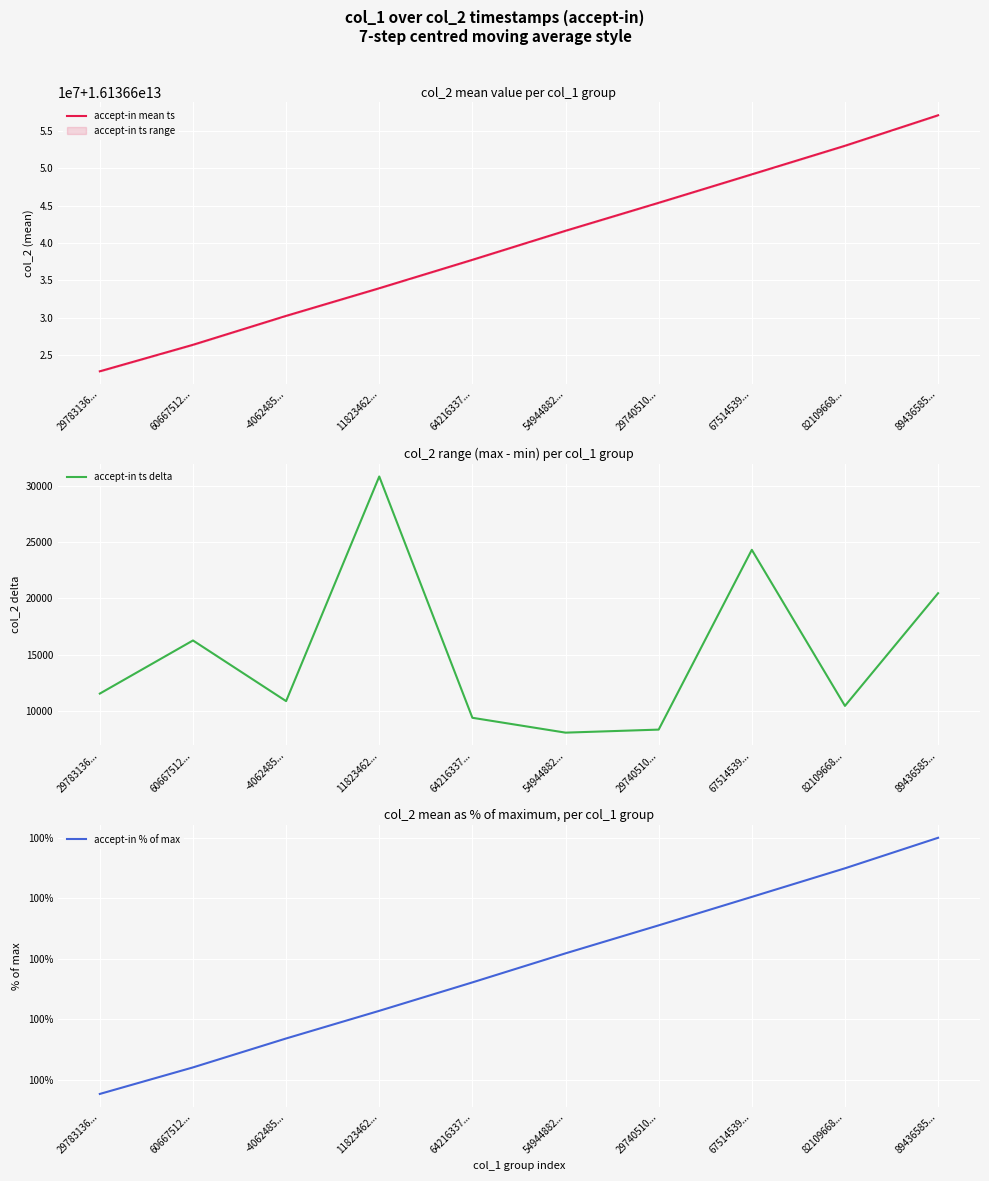

What is the difference between the accept-in mean ts values at 89436585... and 60667512...?

30622560.0